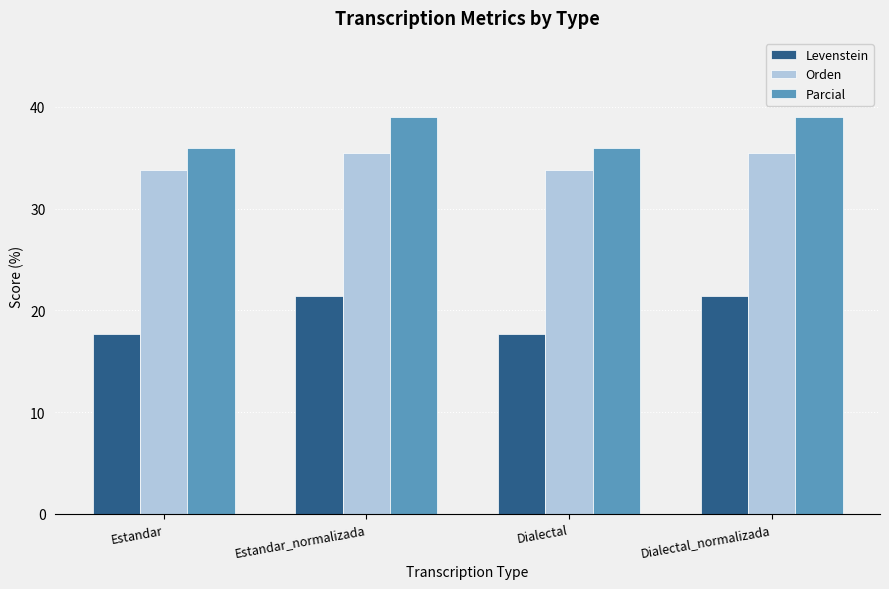

What is the sum of the Levenstein values at Estandar_normalizada and Dialectal?

39.1